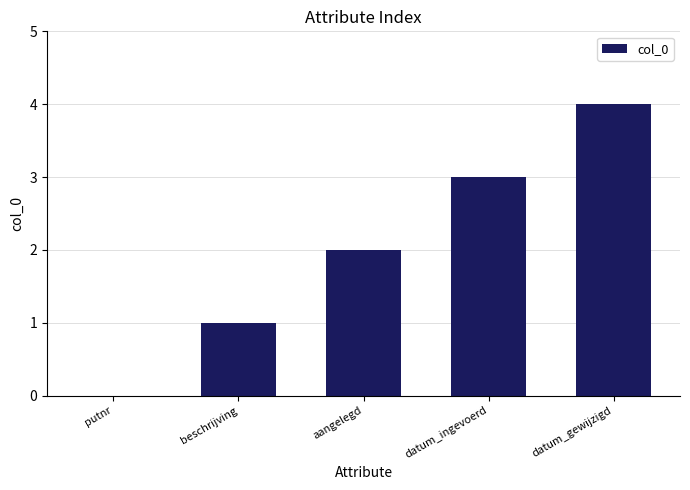

Between datum_gewijzigd and beschrijving, which is larger?

datum_gewijzigd